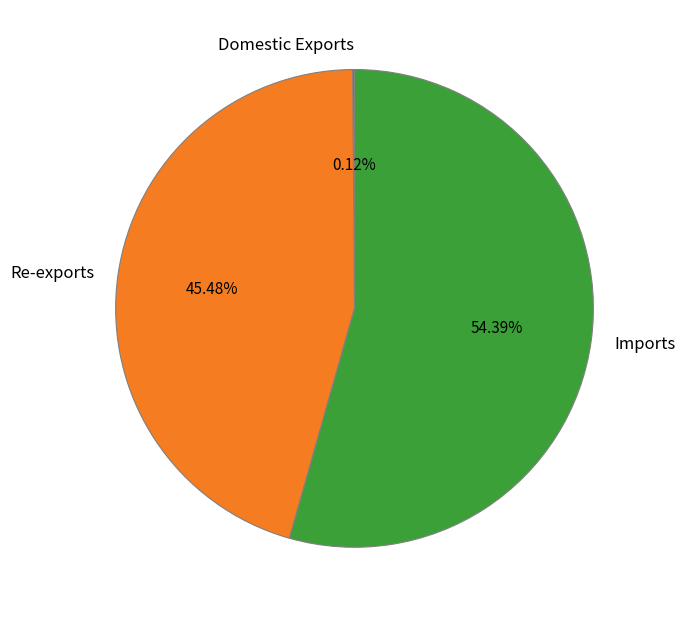

What is the largest slice in the pie chart?

Imports